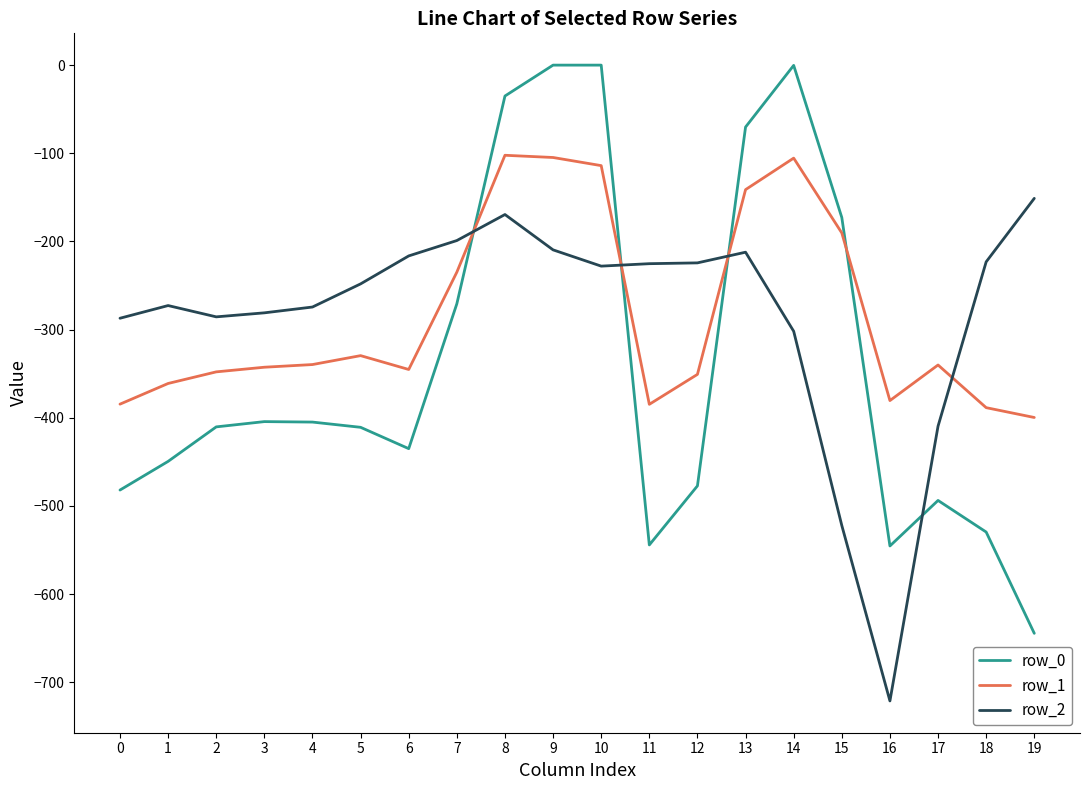

What is the sum of all row_2 values?

-5662.1